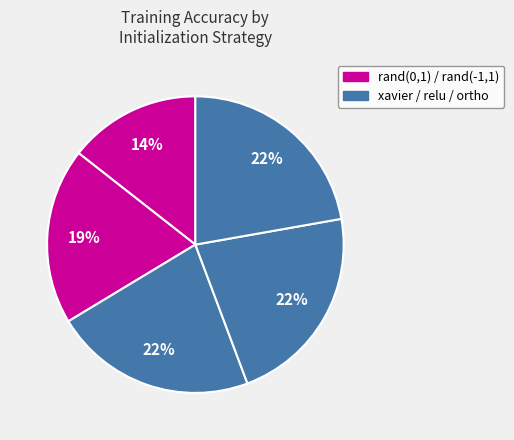

Which slice is the smallest?

rand(0,1)